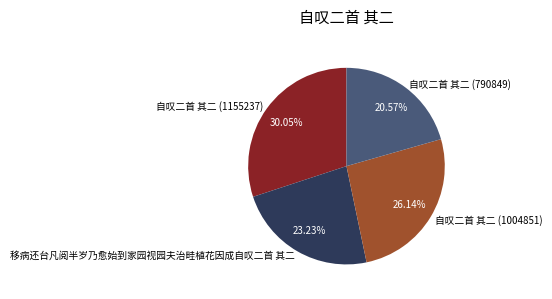

Is there any slice that represents more than half of the pie?

No